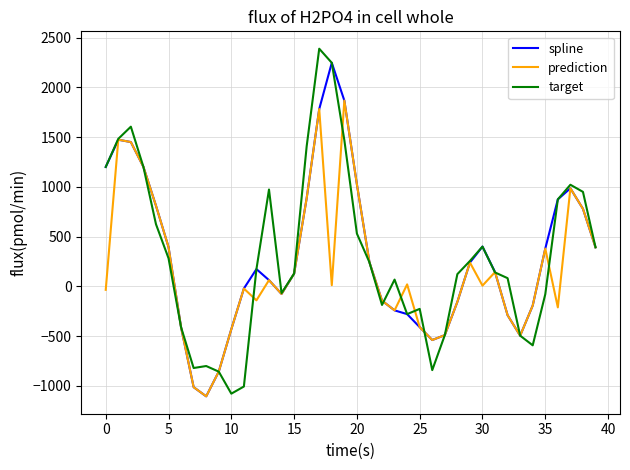

What is the maximum value for spline?

2247.7